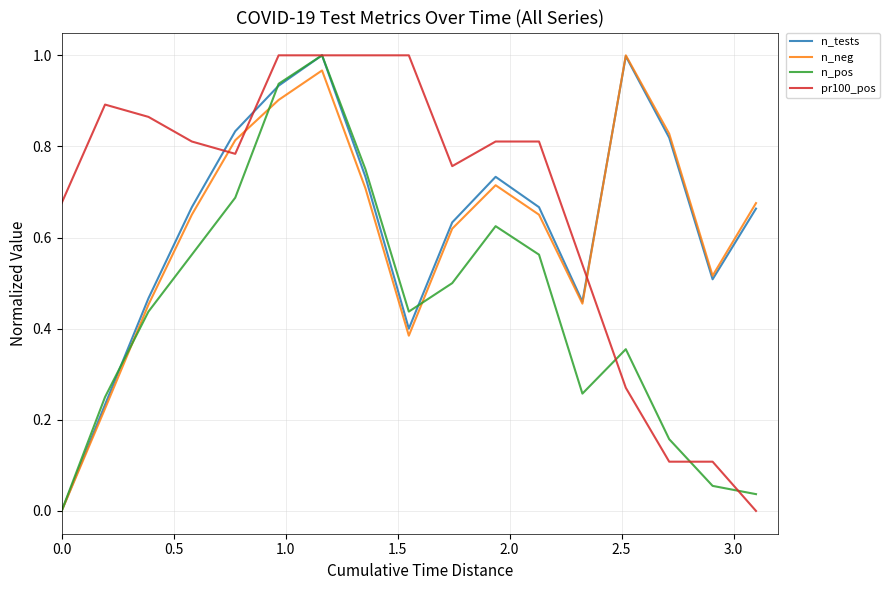

Which series has the widest spread of values?

n_tests